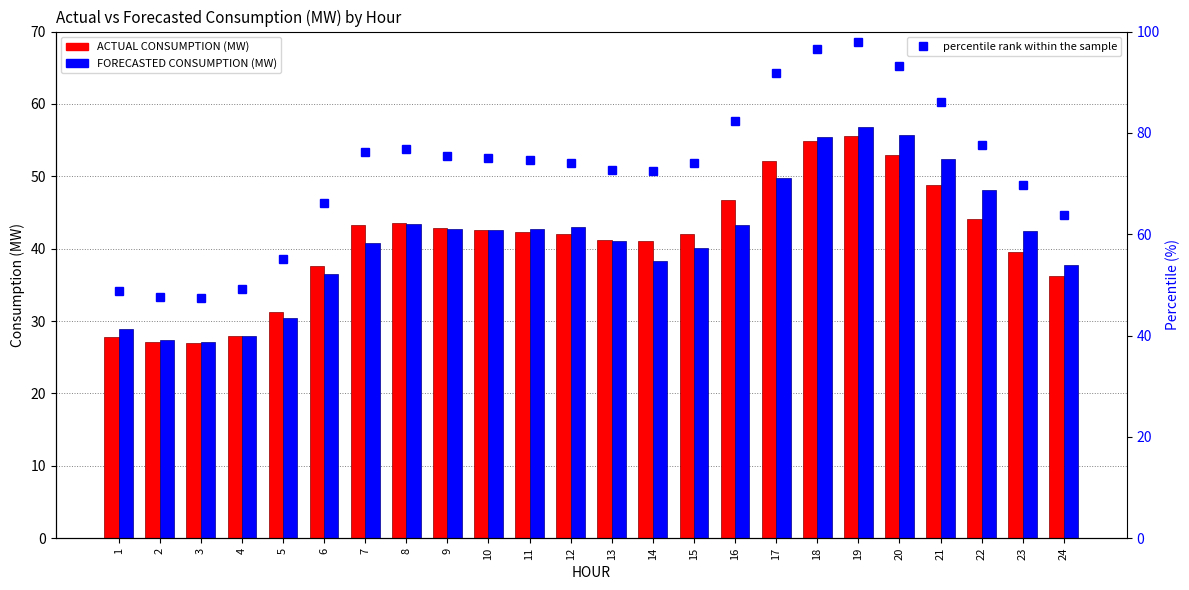

Which series changed the most between 2 and 15?

percentile rank within the sample